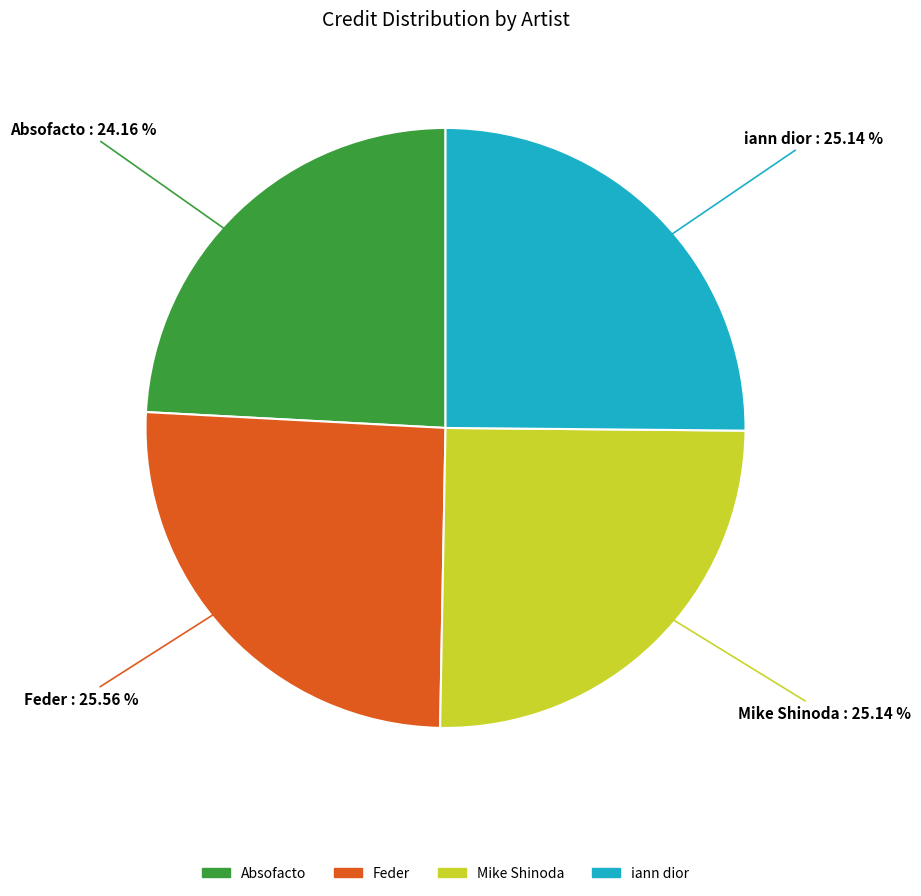

Which category has the smallest portion of the pie?

Absofacto